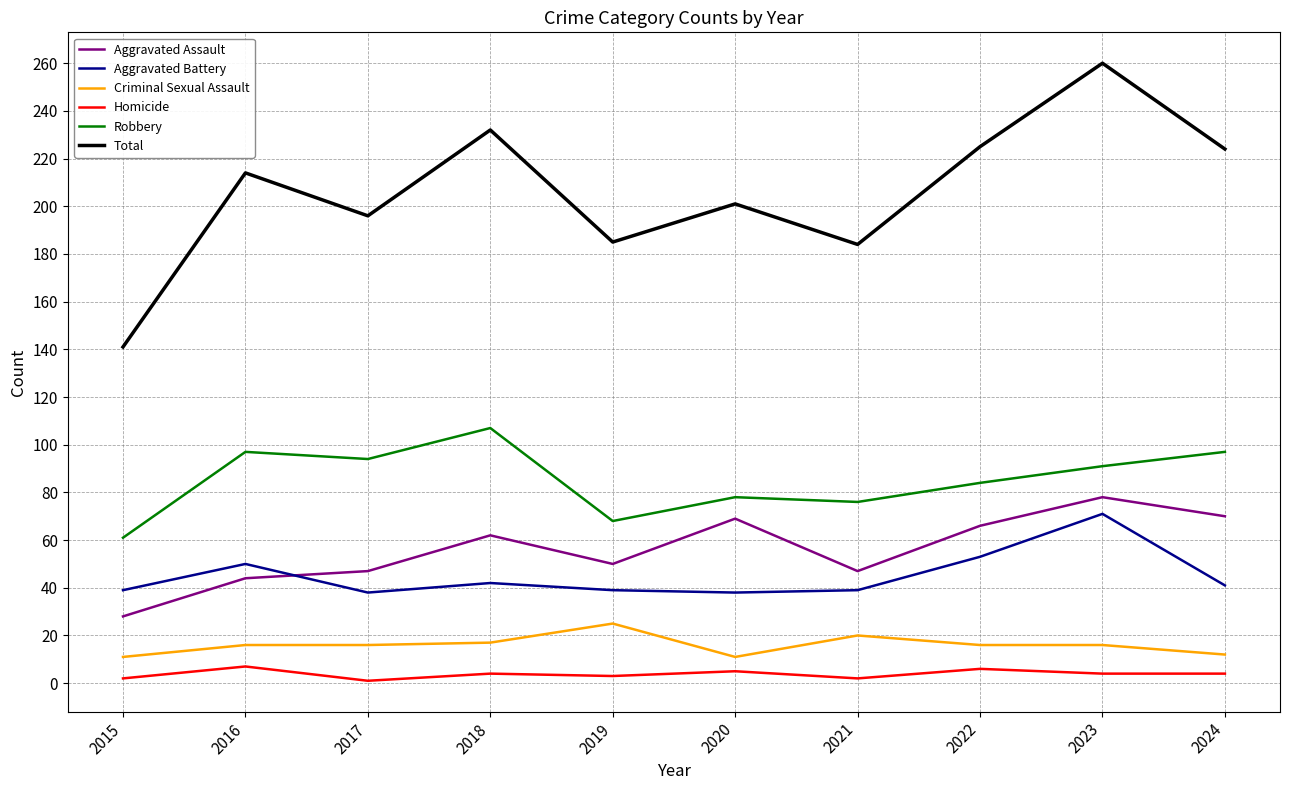

True or false: Total and Criminal Sexual Assault intersect in this chart.

False